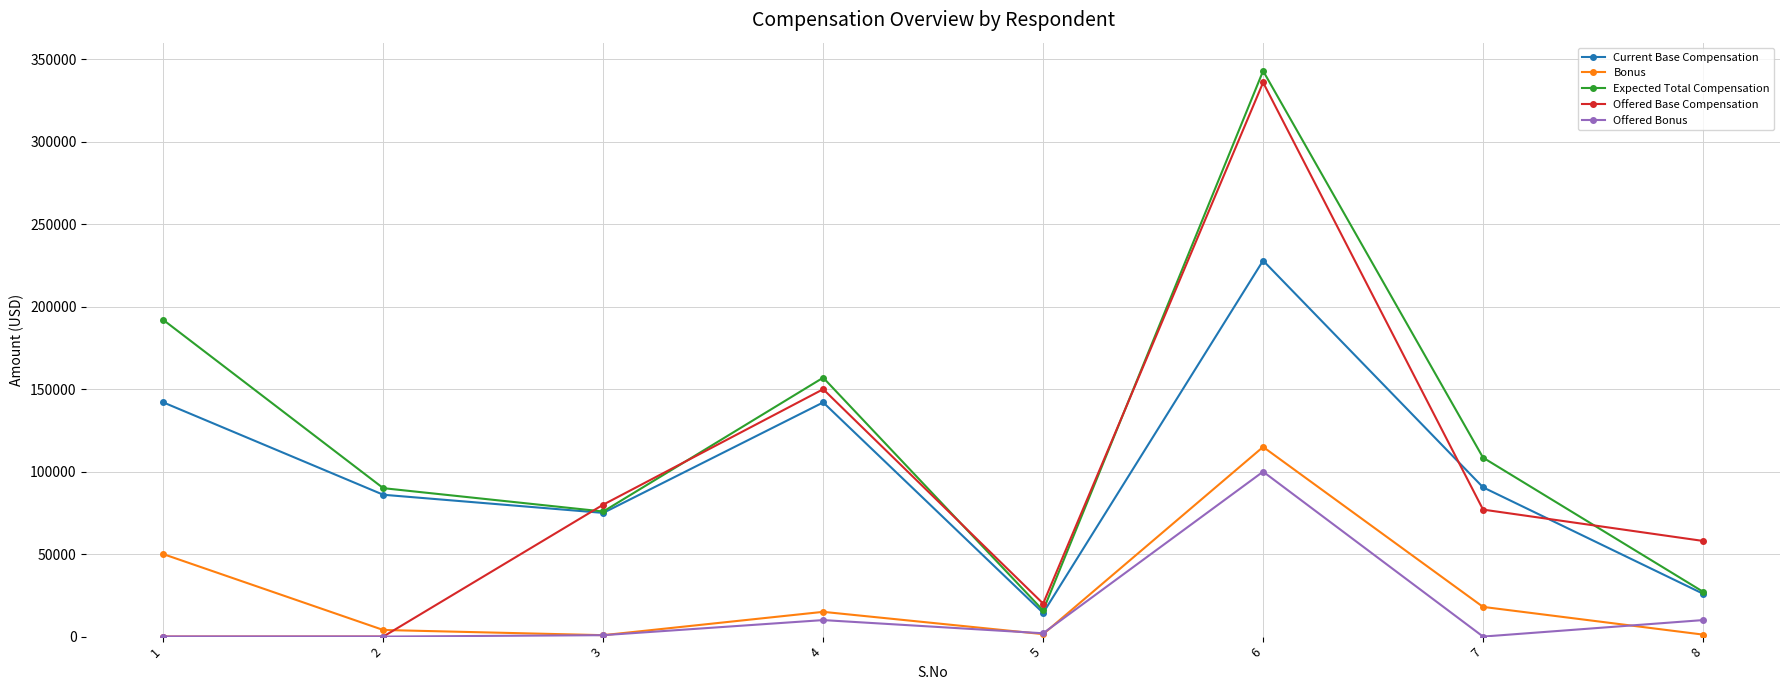

How many intersections are there between Offered Base Compensation and Expected Total Compensation?

5